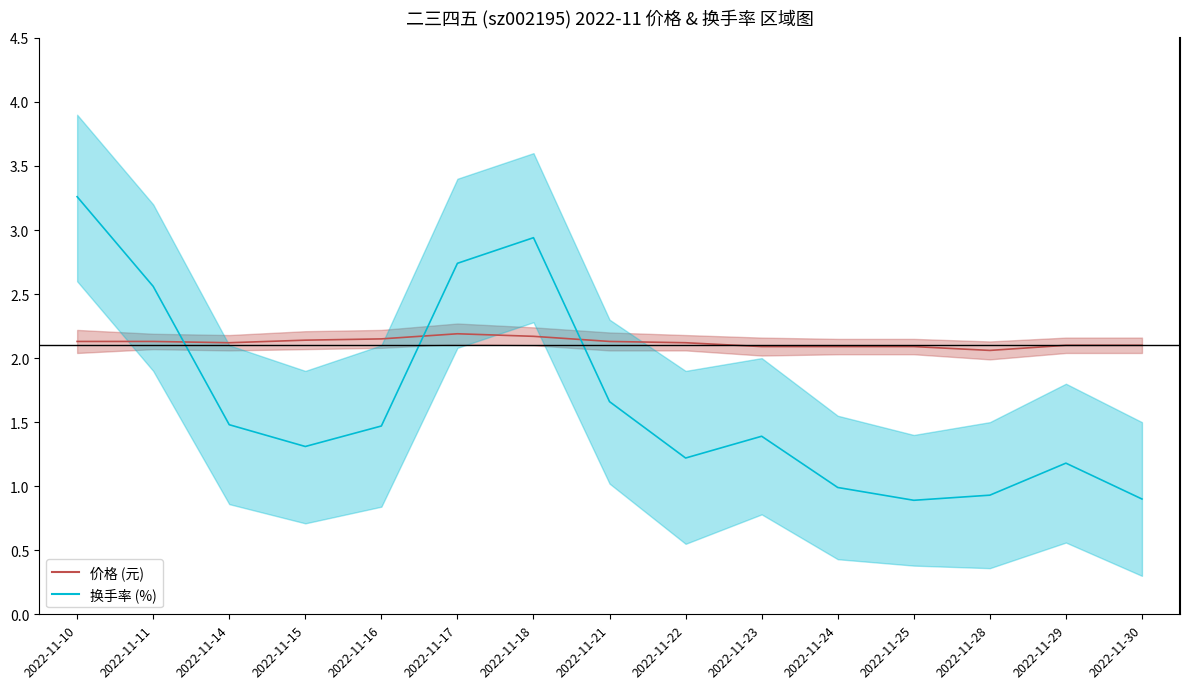

What is the total value across all series at 2022-11-11?

4.7